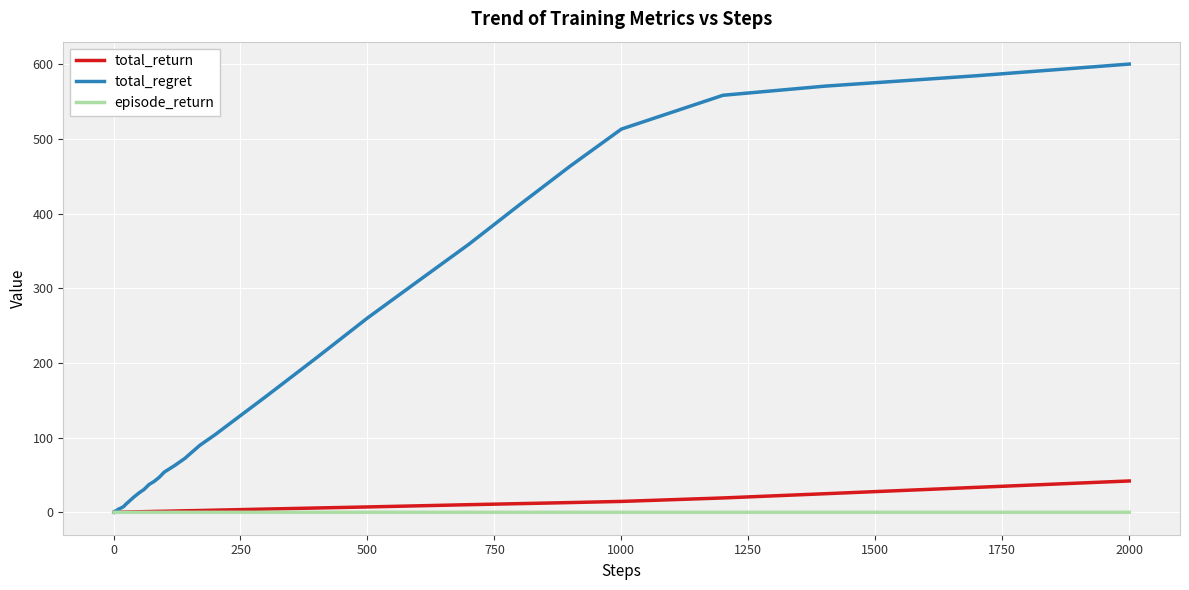

Rank the series by their maximum value, from highest to lowest.

total_regret, total_return, episode_return